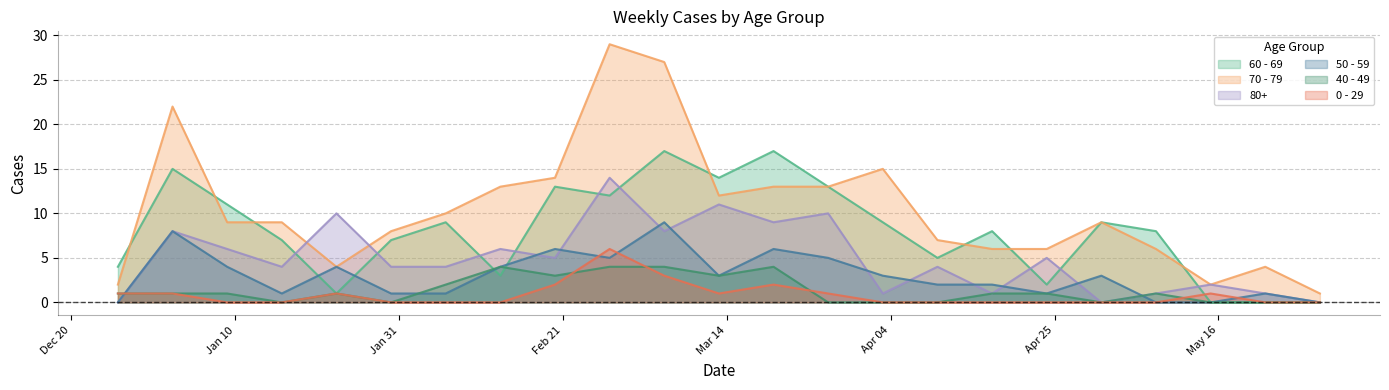

What is the total value across all series at 2023-04-10?

18